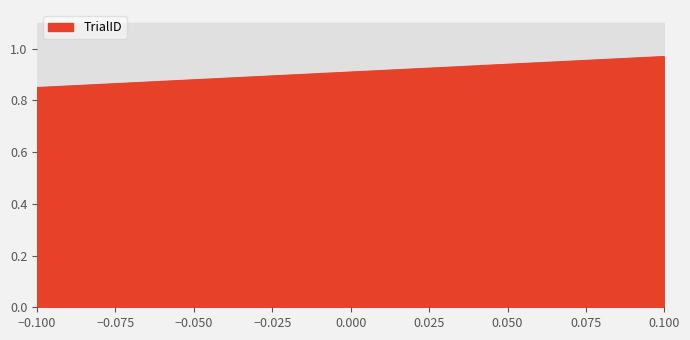

Reading right to left, transcribe all the data shown in this chart.

1.0	0.9	0.9	0.8